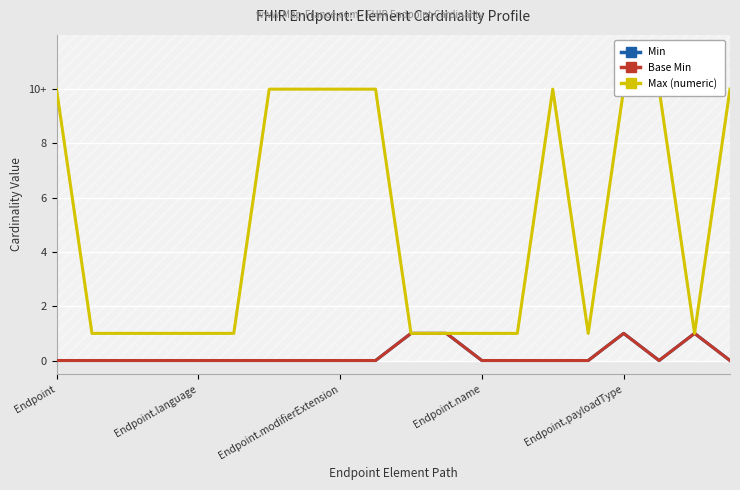

The Base Min series shows -1 at 5. True or false?

False